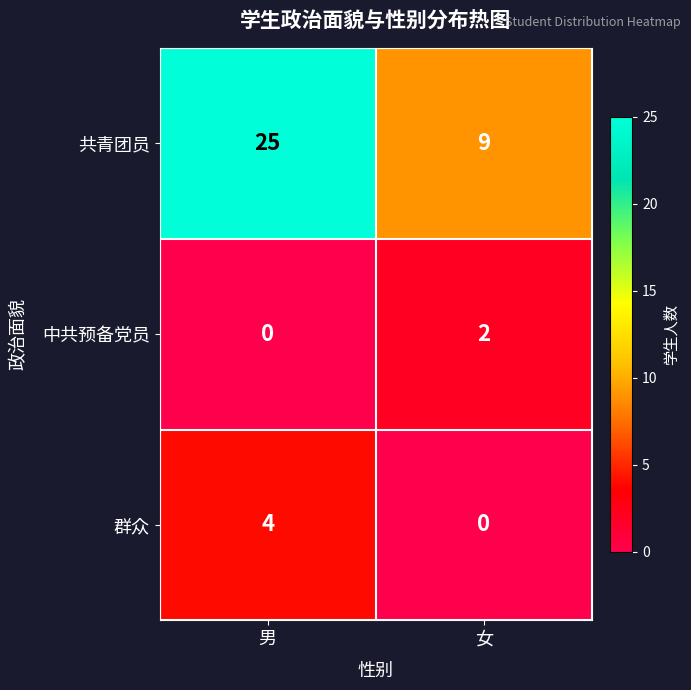

At how many categories does at least one series exceed 24?

1